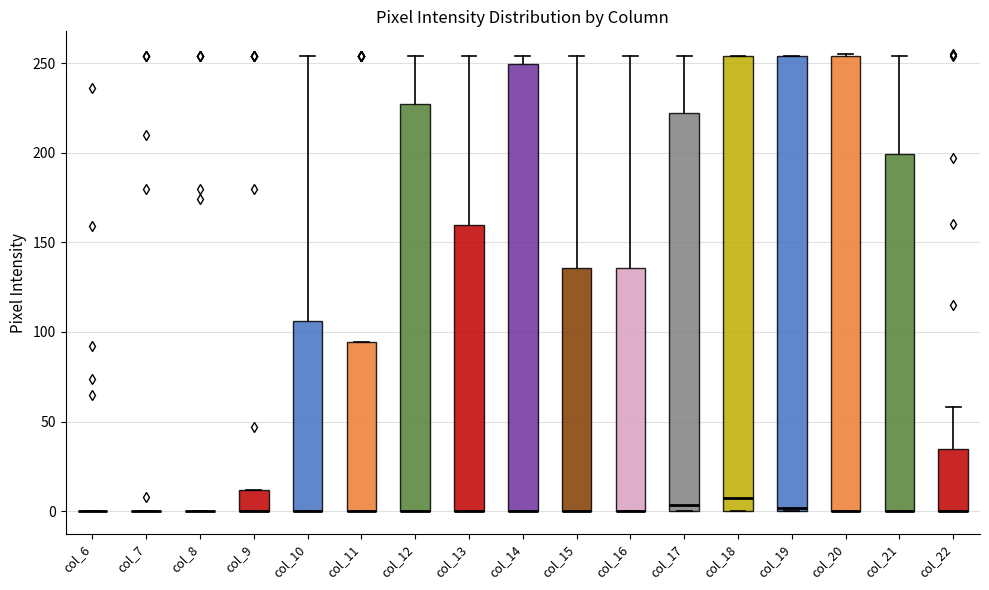

Reading left to right, read every box against the y-axis: the position of its median line, the range the box covers, and the ends of its whiskers. The values are not printed on the chart, so give them approximately, as read against the axis.

col_6: box collapsed to a line at 0, whiskers 0 to 0
col_7: box collapsed to a line at 0, whiskers 0 to 0
col_8: box collapsed to a line at 0, whiskers 0 to 0
col_9: median 0 (drawn on the box's lower edge), box 0 to 10, whiskers 0 to 10
col_10: median 0 (drawn on the box's lower edge), box 0 to 105, whiskers 0 to 255
col_11: median 0 (drawn on the box's lower edge), box 0 to 95, whiskers 0 to 95
col_12: median 0 (drawn on the box's lower edge), box 0 to 225, whiskers 0 to 255
col_13: median 0 (drawn on the box's lower edge), box 0 to 160, whiskers 0 to 255
col_14: median 0 (drawn on the box's lower edge), box 0 to 250, whiskers 0 to 255
col_15: median 0 (drawn on the box's lower edge), box 0 to 135, whiskers 0 to 255
col_16: median 0 (drawn on the box's lower edge), box 0 to 135, whiskers 0 to 255
col_17: median 5, box 0 to 220, whiskers 0 to 255
col_18: median 10, box 0 to 255, whiskers 0 to 255
col_19: median 0 (just above the box's lower edge), box 0 to 255, whiskers 0 to 255
col_20: median 0 (drawn on the box's lower edge), box 0 to 255, whiskers 0 to 255
col_21: median 0 (drawn on the box's lower edge), box 0 to 200, whiskers 0 to 255
col_22: median 0 (drawn on the box's lower edge), box 0 to 35, whiskers 0 to 60